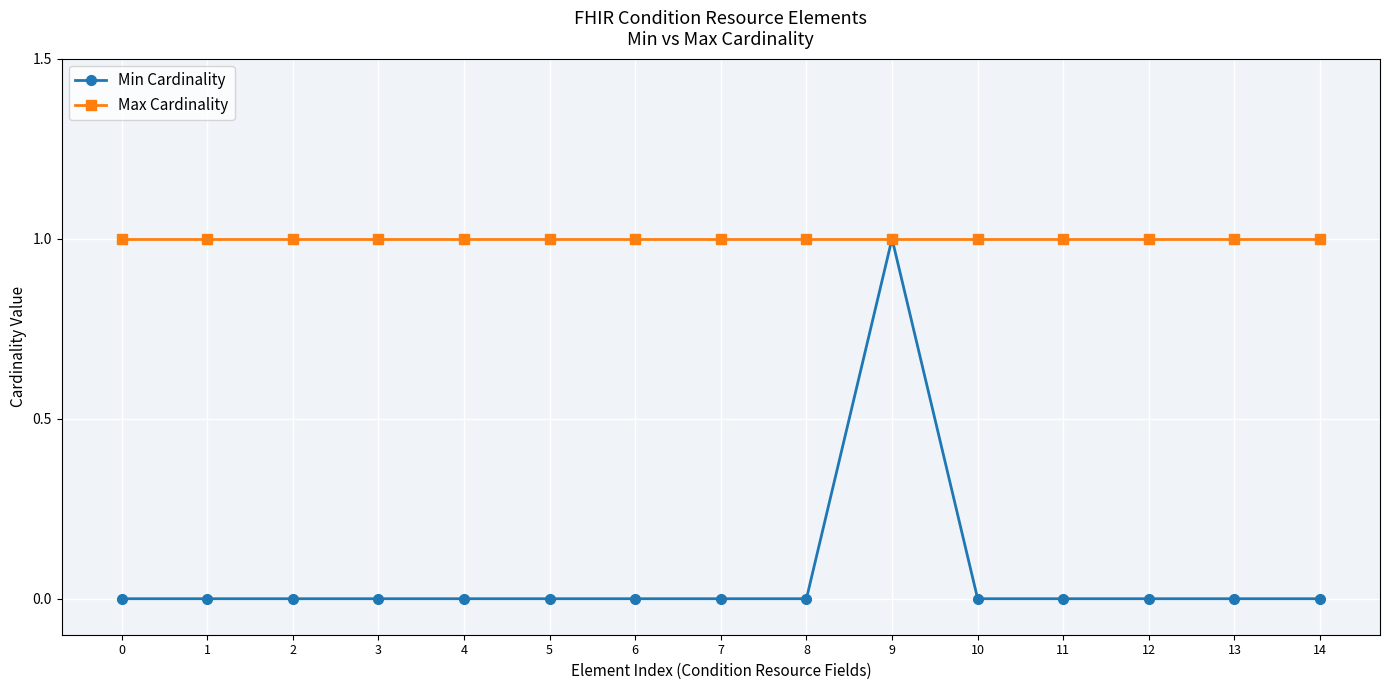

The Max Cardinality series shows 2 at 11. True or false?

False